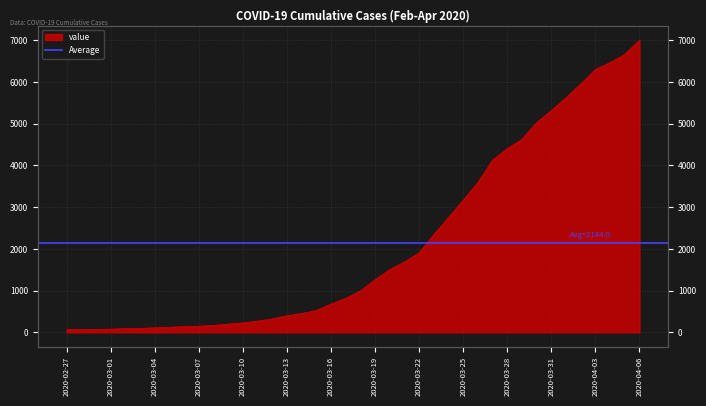

At which label is the value closest to 3534?

2020-03-26